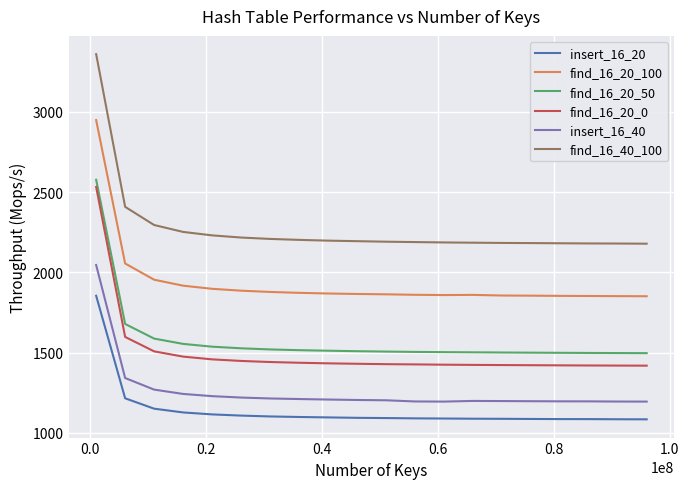

Which series has the widest spread of values?

find_16_40_100